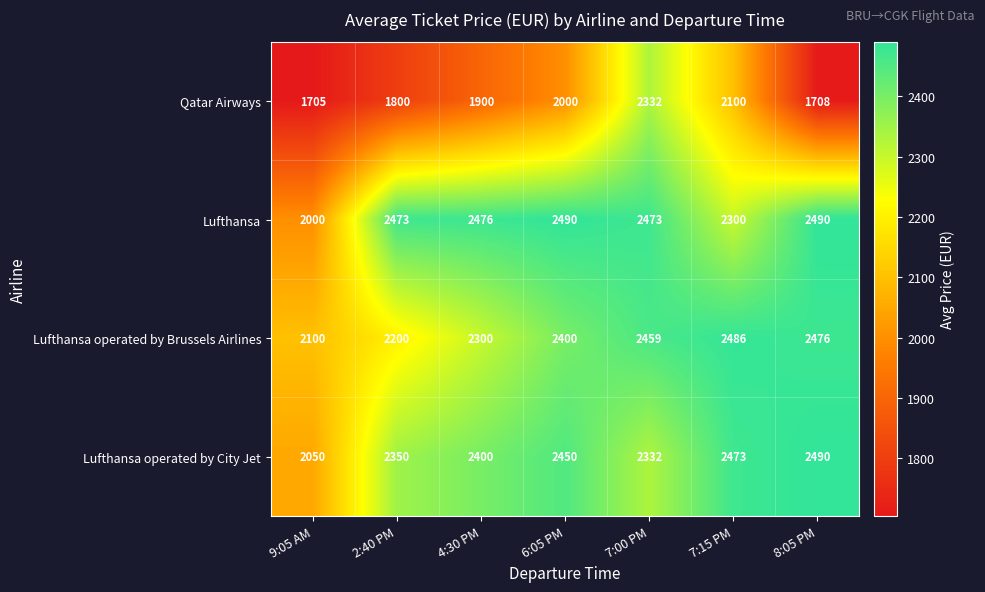

At 7:15 PM, list the series in order from largest to smallest.

Lufthansa operated by Brussels Airlines, Lufthansa operated by City Jet, Lufthansa, Qatar Airways